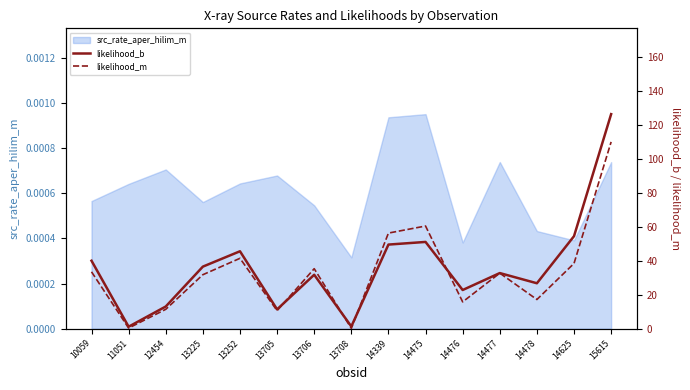

How many interior local valleys does the likelihood_m series have?

5